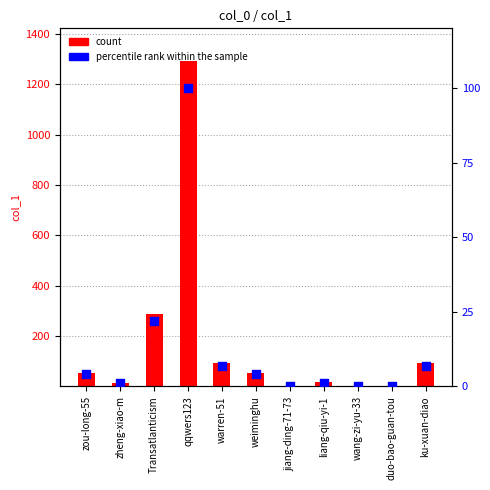

Which series has the largest Y range (max minus min)?

col_1